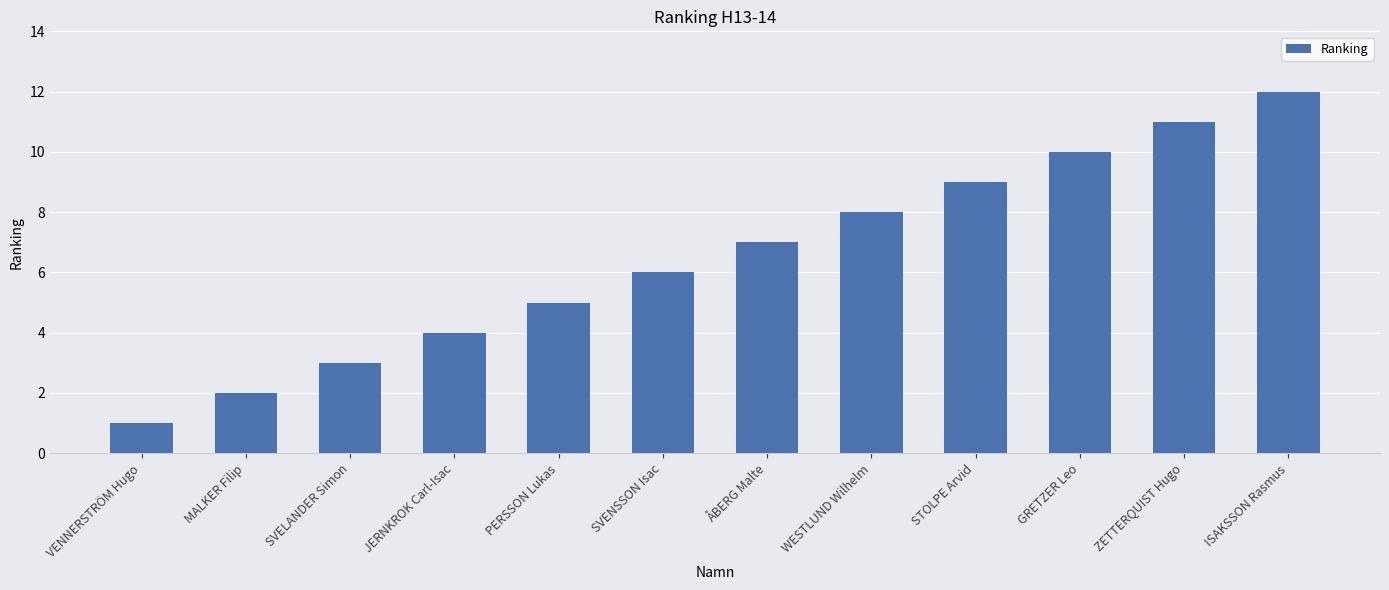

What is the difference between the maximum and minimum values?

11